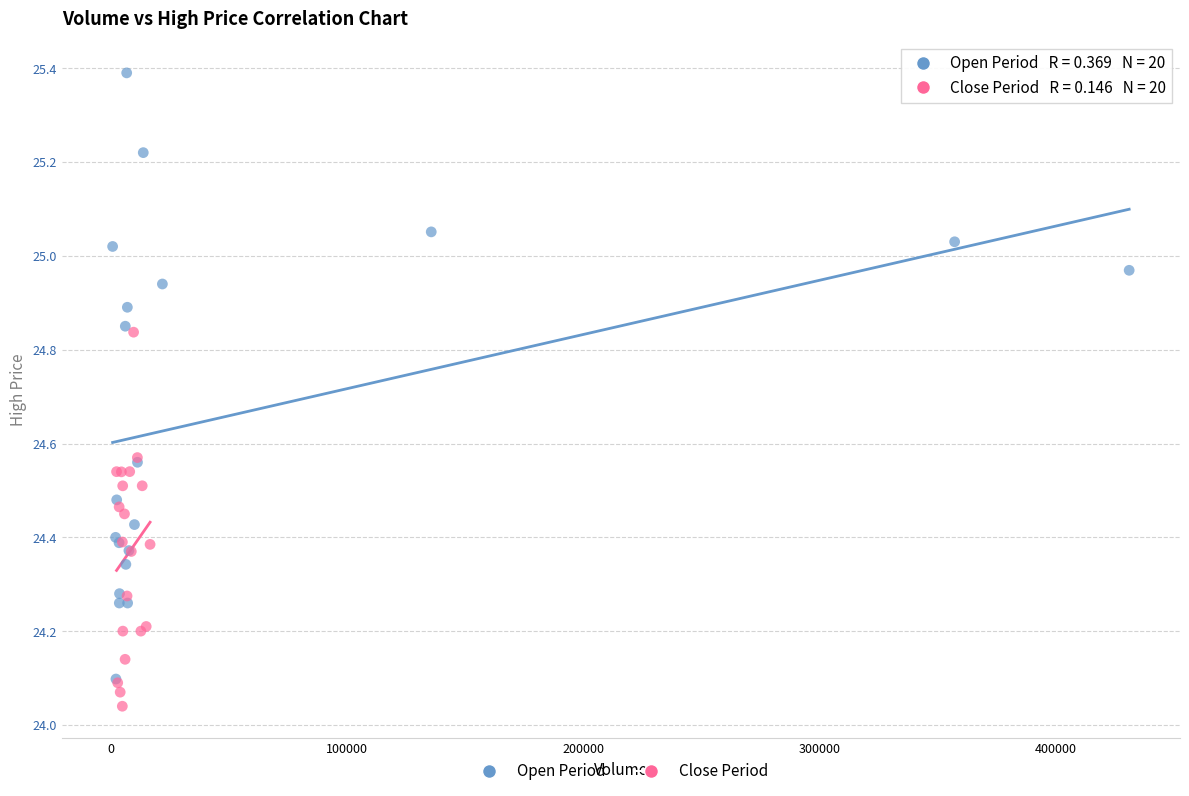

Which series reaches the maximum Y coordinate?

Open Period